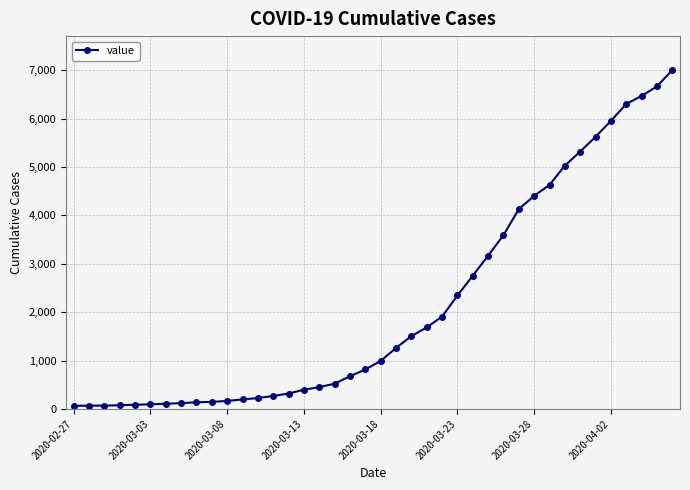

What is the value of the 3rd point from the left?

69